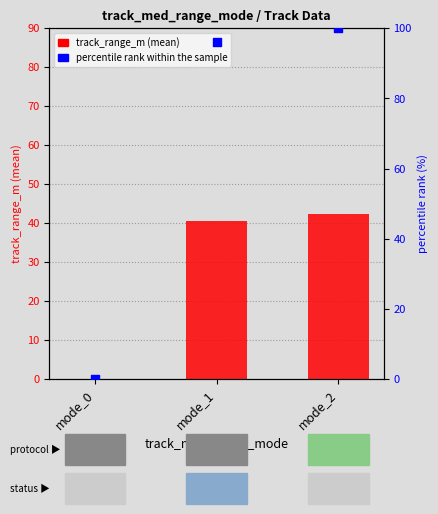

At how many categories does at least one series exceed 82?

2